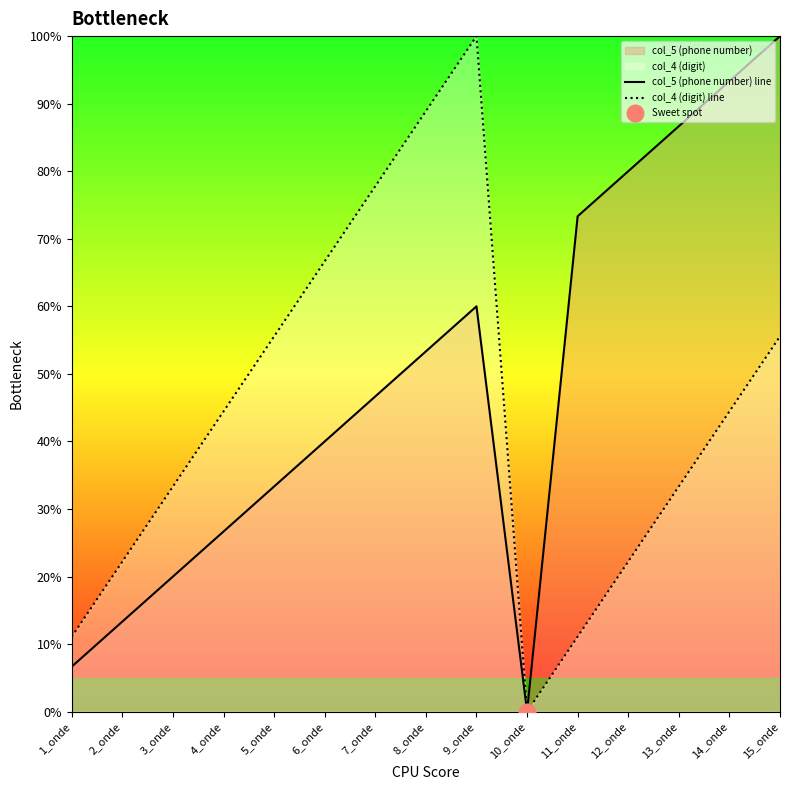

What are all the series names shown in the legend?

col_5 (phone number) line, col_4 (digit) line